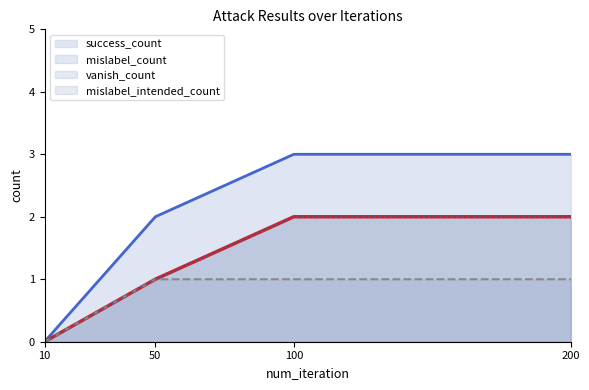

What are all the series names shown in the legend?

success_count, vanish_count, mislabel_count, mislabel_intended_count